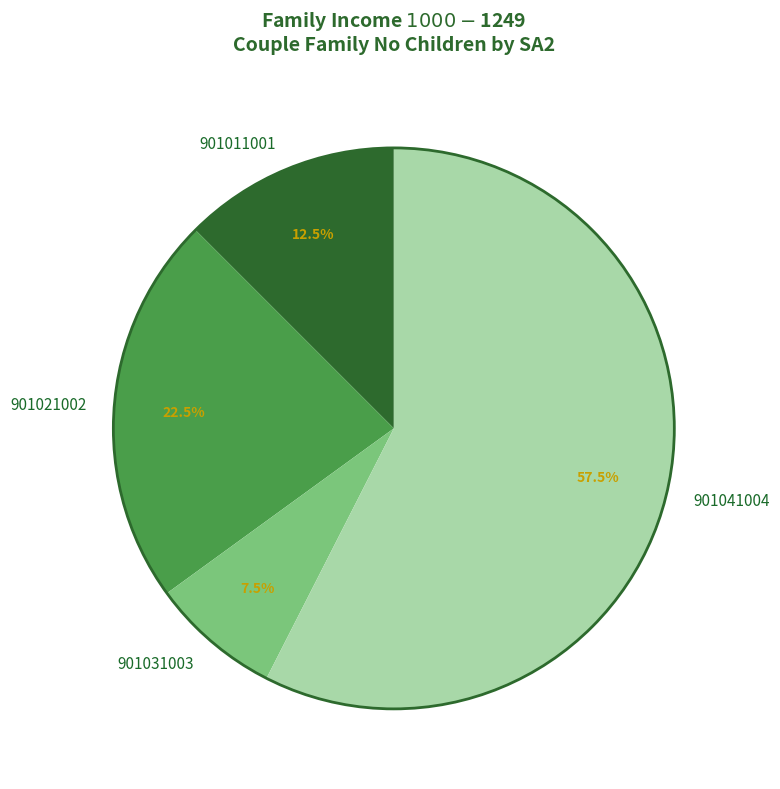

Count the number of slices in the pie.

4